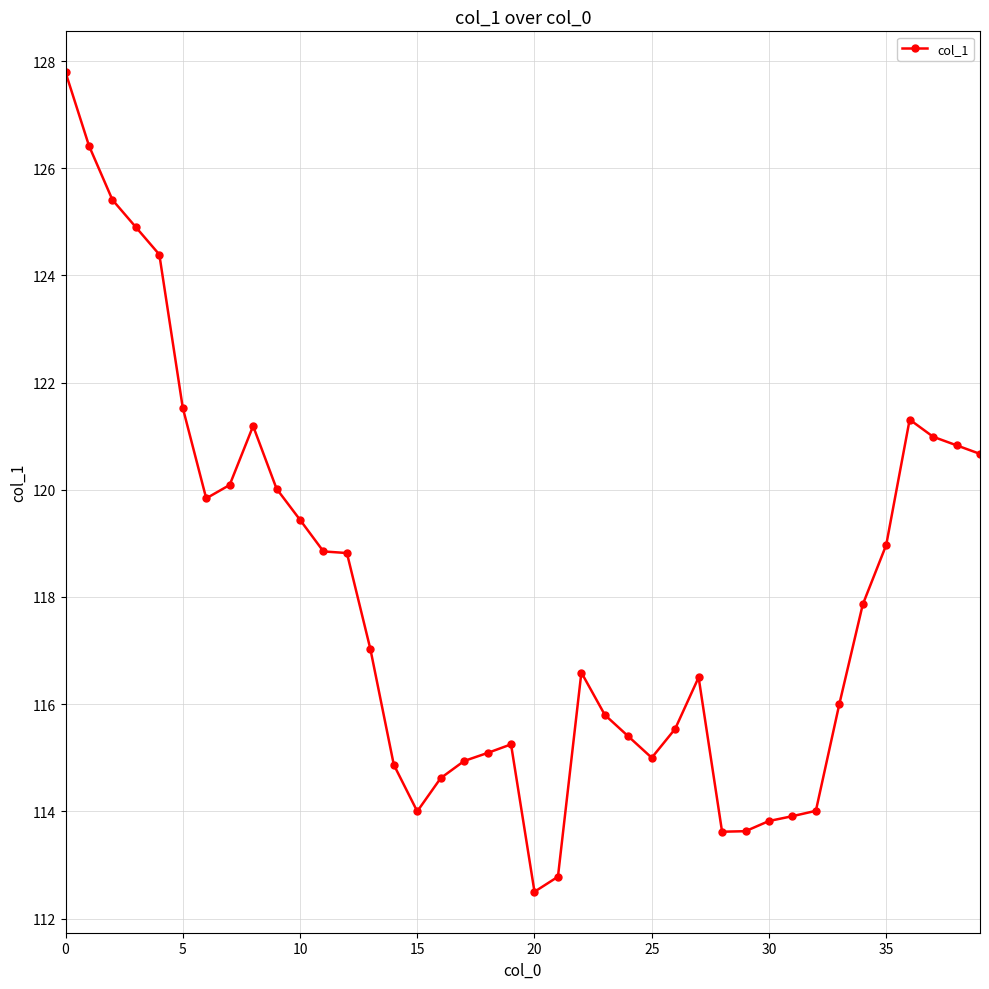

True or false: the data has more than 0 interior local peaks.

True